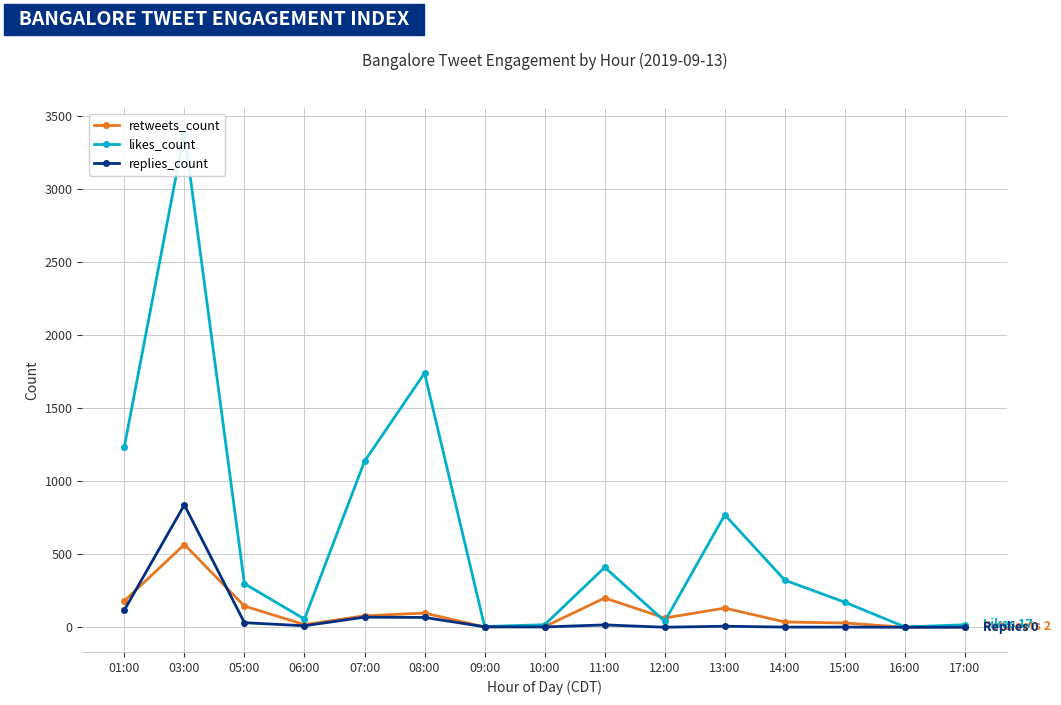

Which series changed the most between 03:00 and 08:00?

likes_count